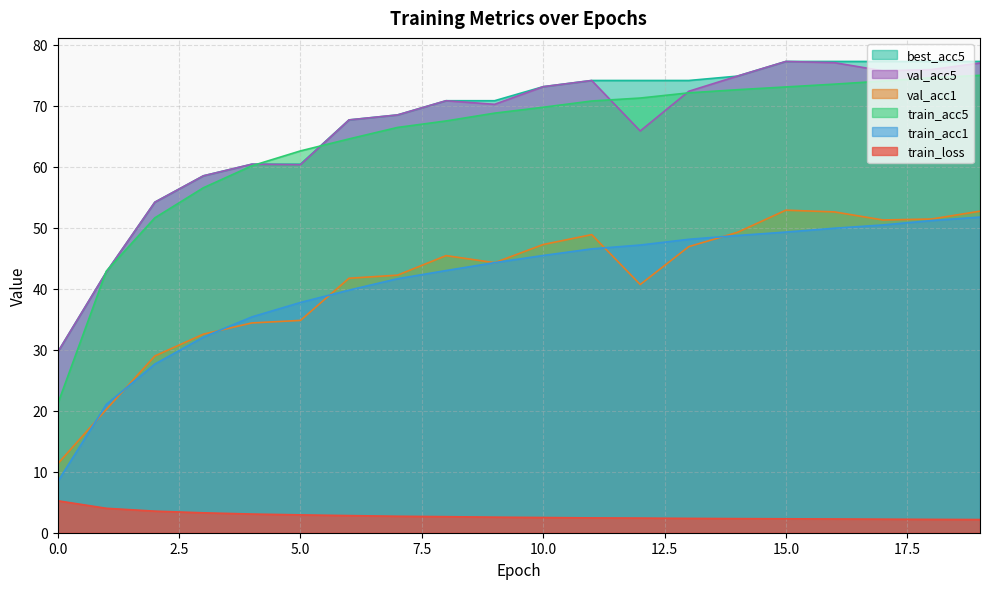

Which series has the widest spread of values?

train_acc5